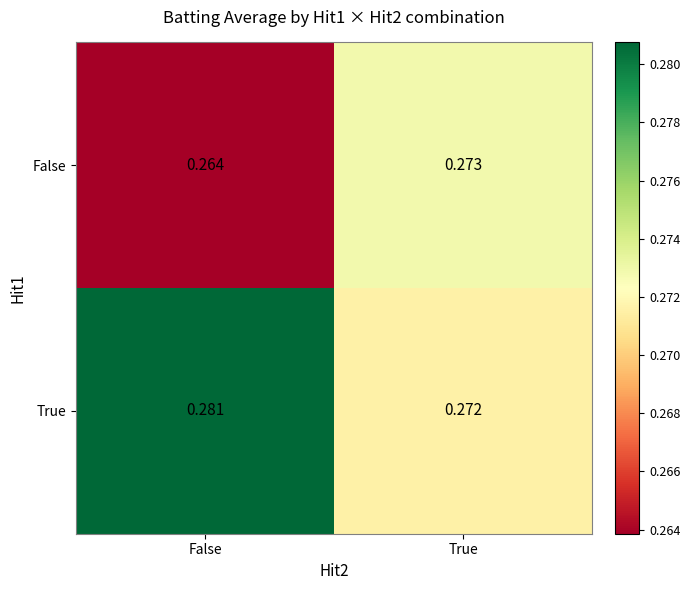

List the series in order of their peak value, lowest first.

False, True